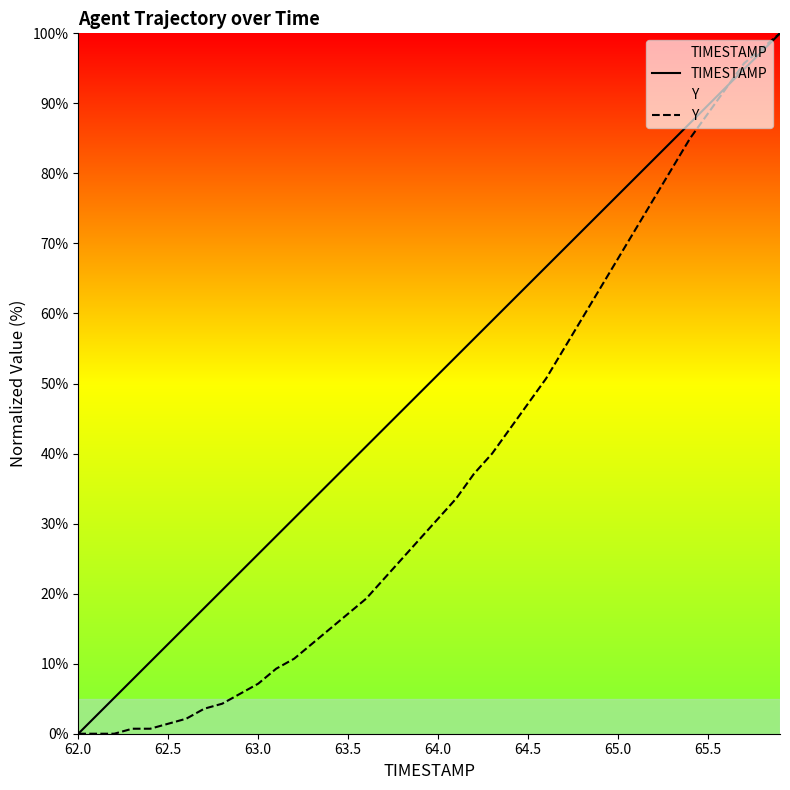

How many data points in Y are less than 30?

20